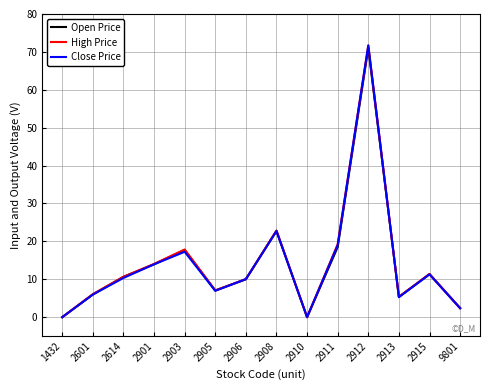

Is the value of High Price at 2915 greater than the value of Open Price at 2908?

No